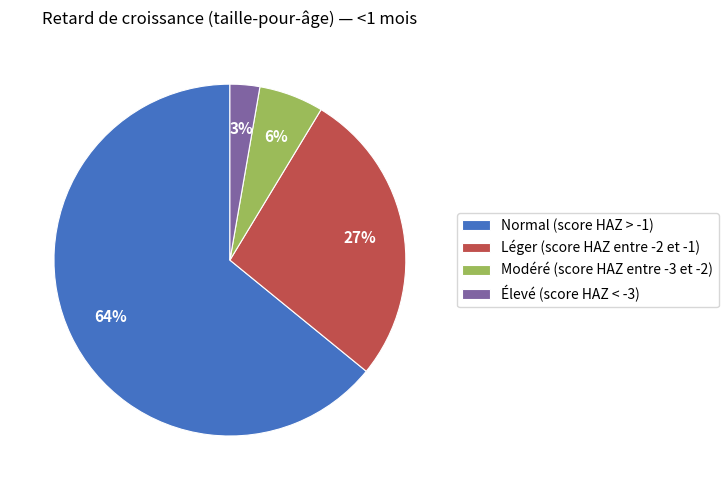

To the nearest percent, what portion does Léger (score HAZ entre -2 et -1) represent?

27%